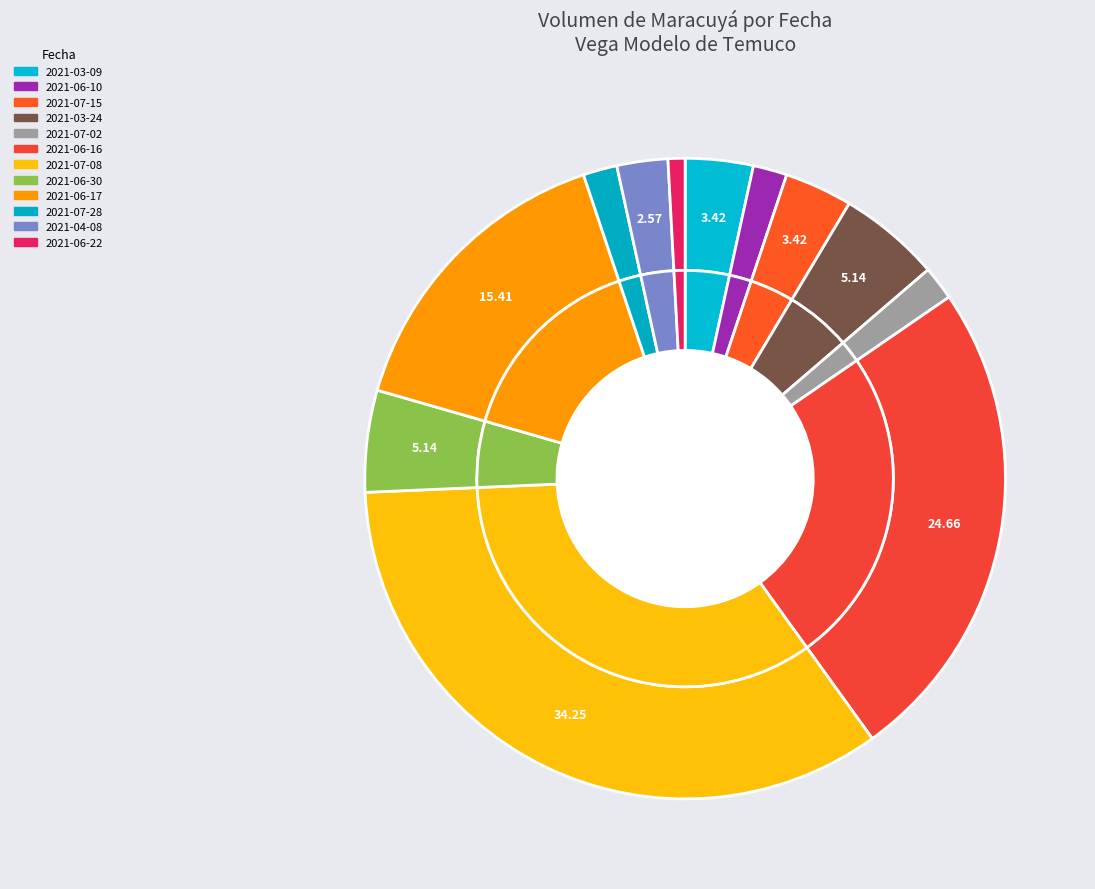

Which has a higher value, 2021-07-15 or 2021-06-10?

2021-07-15